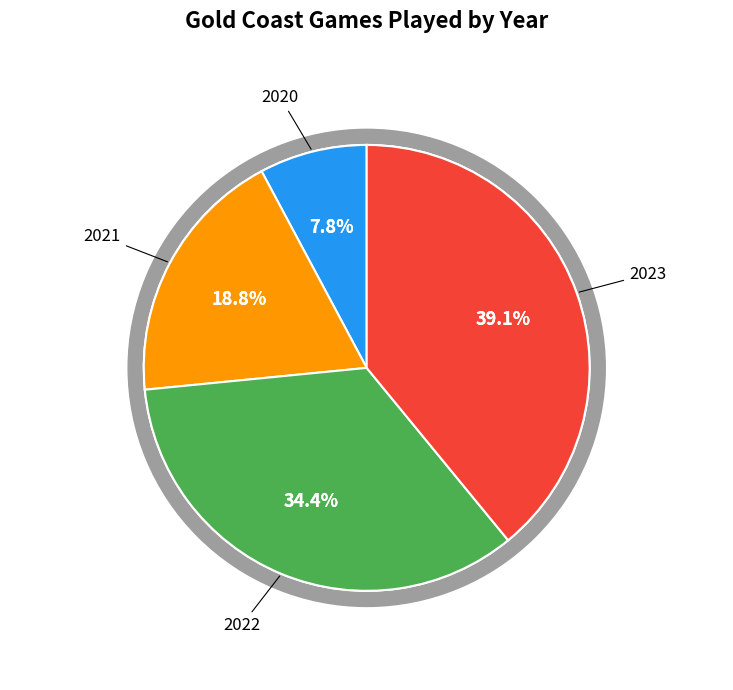

To the nearest percent, what portion does 2023 represent?

39%